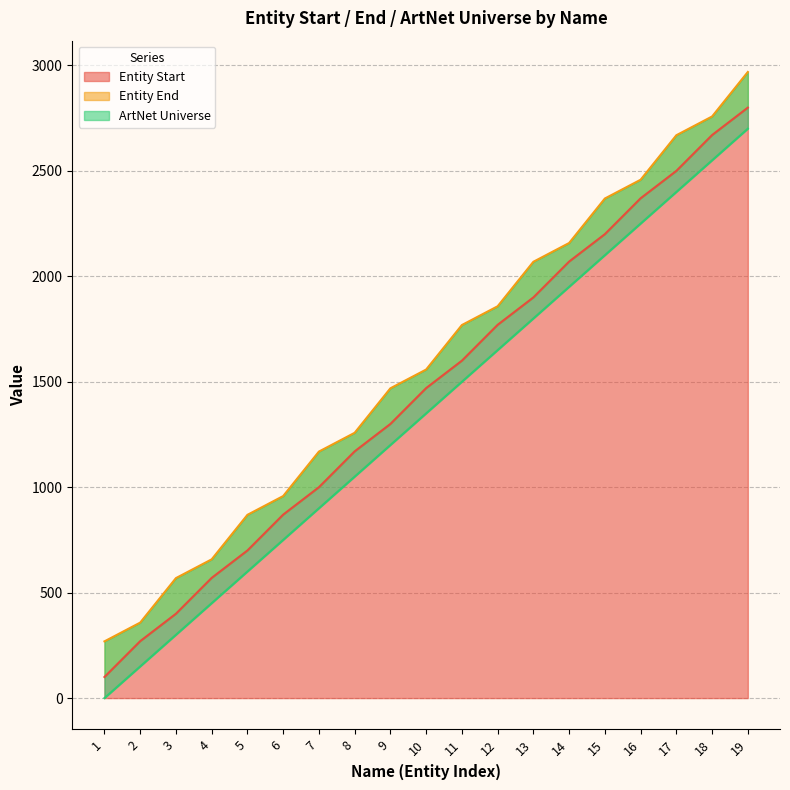

True or false: Entity End has more than 2 points higher than both neighbors.

False